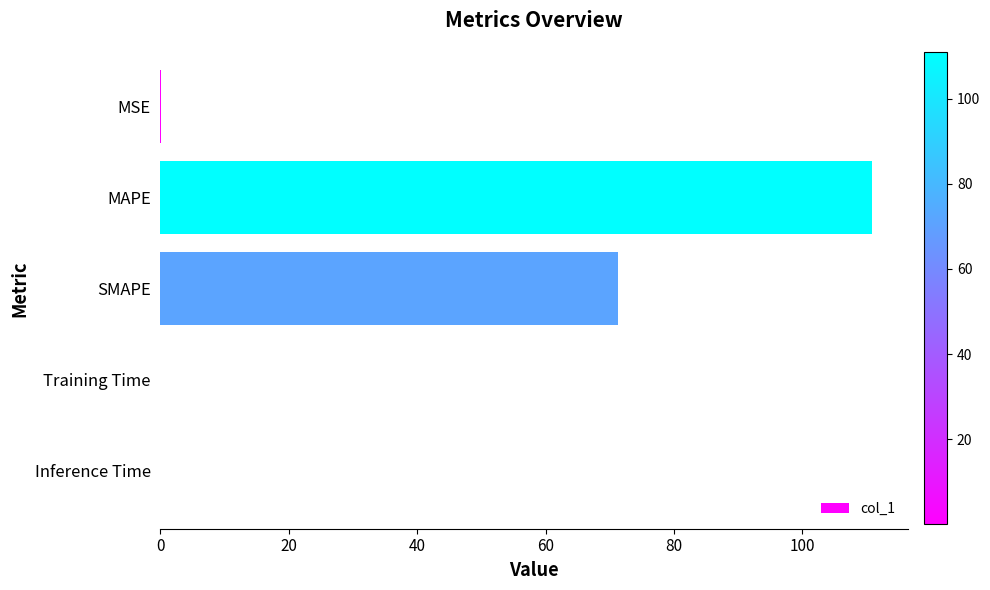

What is the average value?

36.5